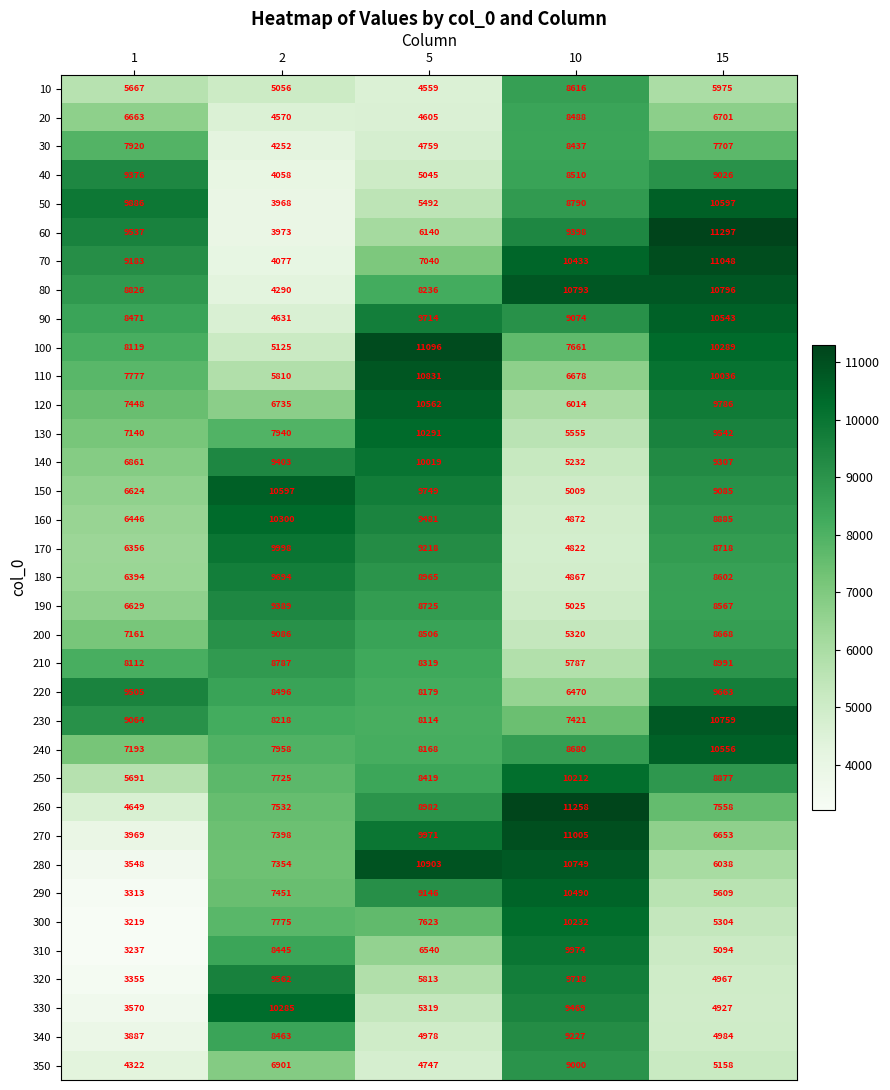

What is the difference between the highest and lowest values at 1?

6667